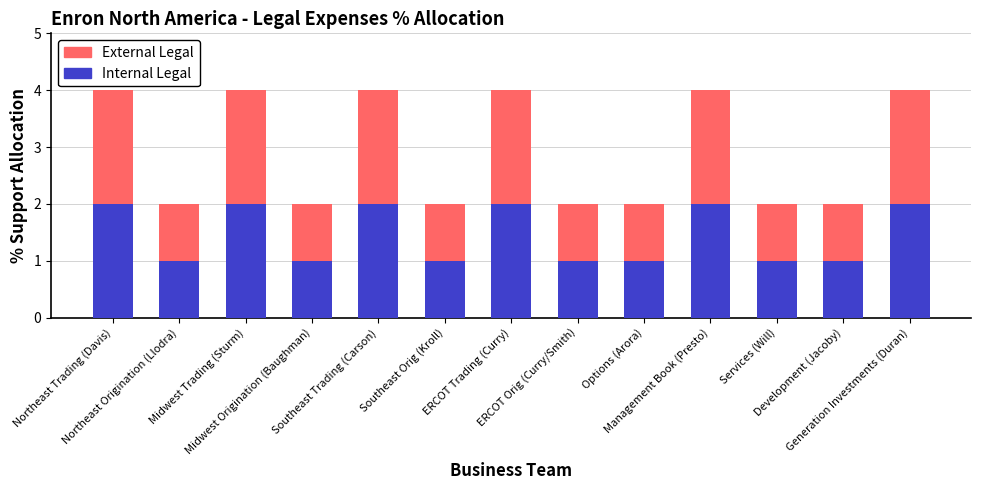

What is the sum of all Internal Legal values?

19